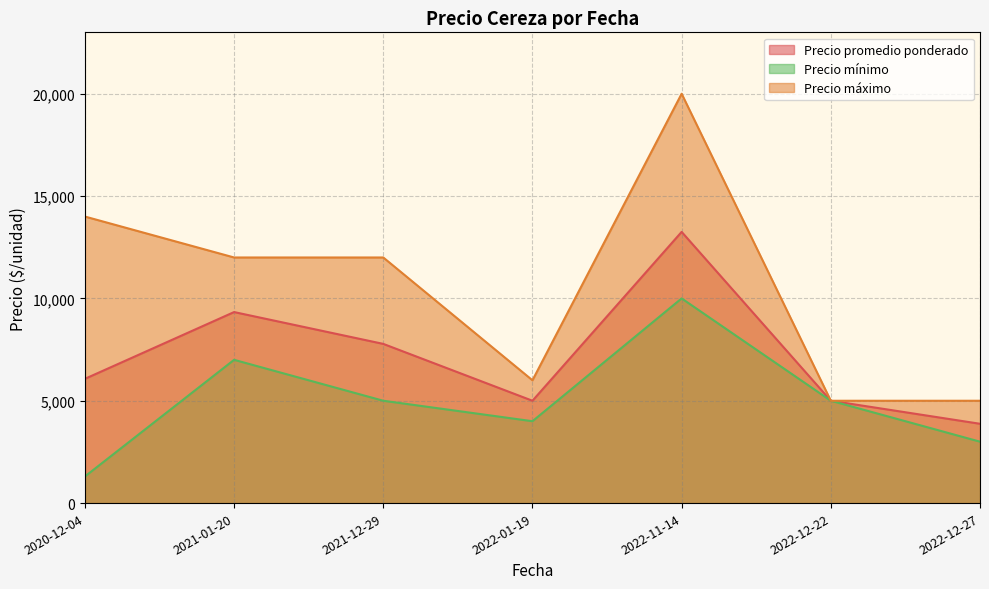

The value of Precio promedio ponderado at 2022-11-14 is 22395. True or false?

False